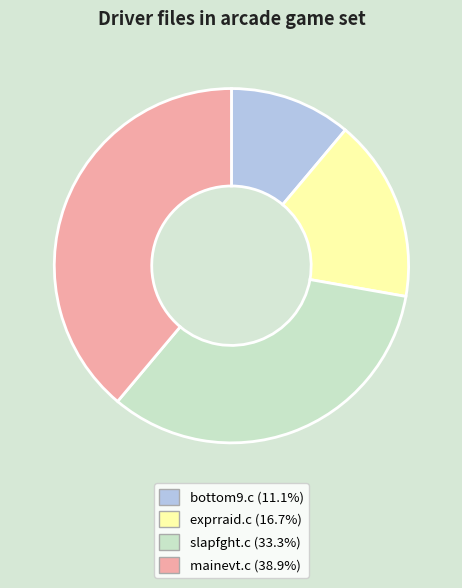

Is the sum of exprraid.c (16.7%) and mainevt.c (38.9%) greater than half?

Yes